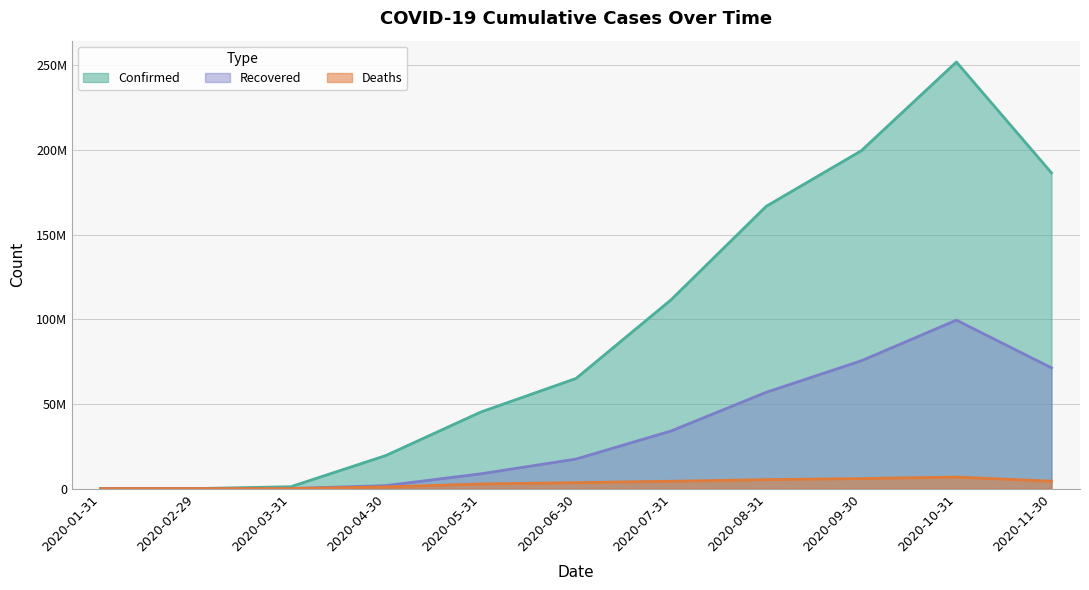

What are all the series names shown in the legend?

Confirmed, Recovered, Deaths